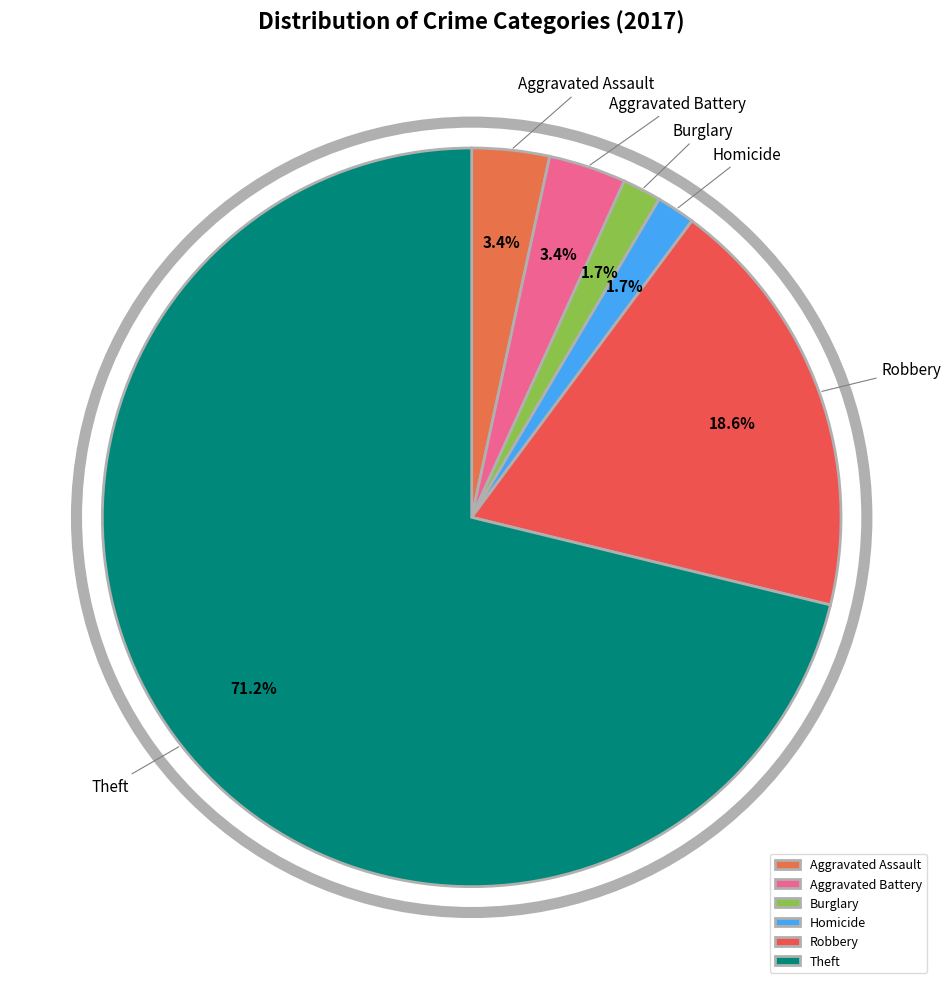

Combined, do Aggravated Battery and Theft account for over 50%?

Yes